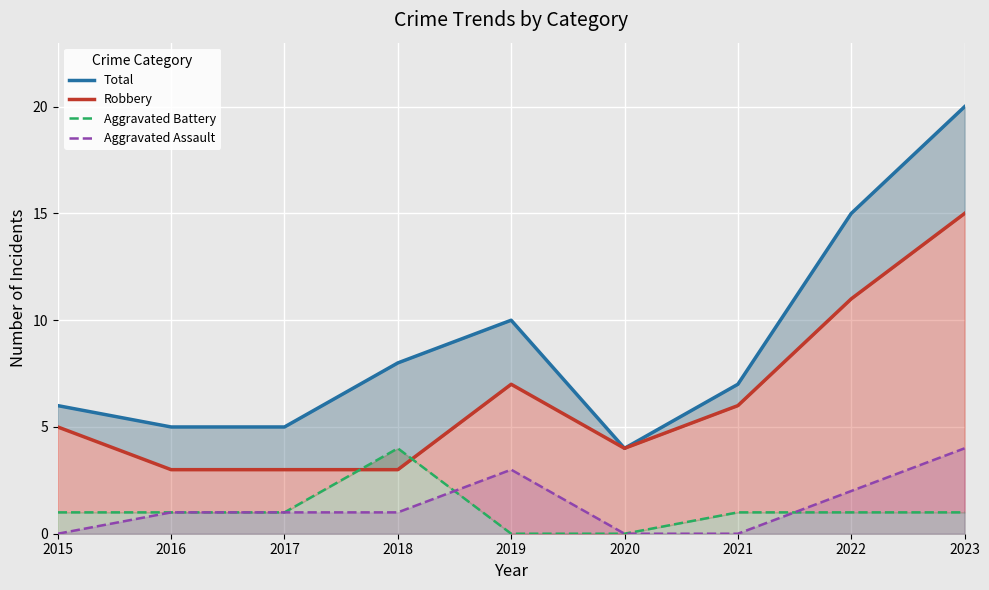

What is the total value across all series at 2016?

10